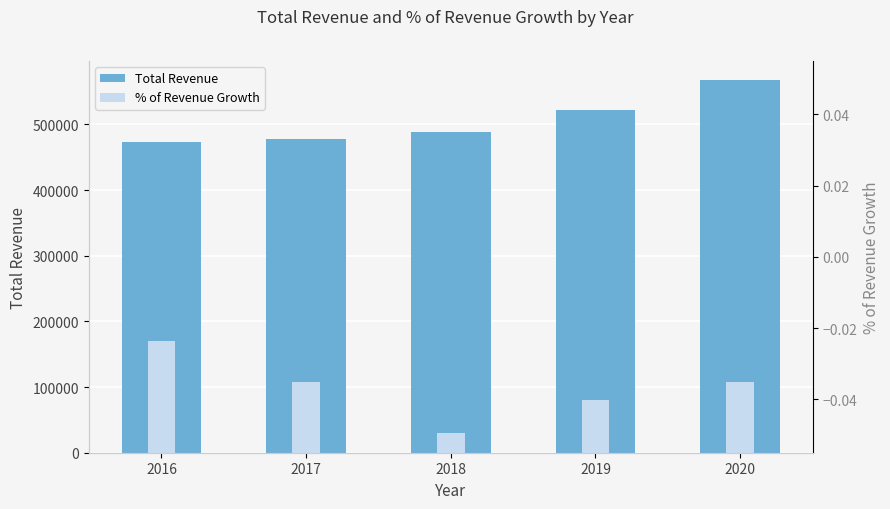

The value of Total Revenue at 2017 is 663722.9. True or false?

False